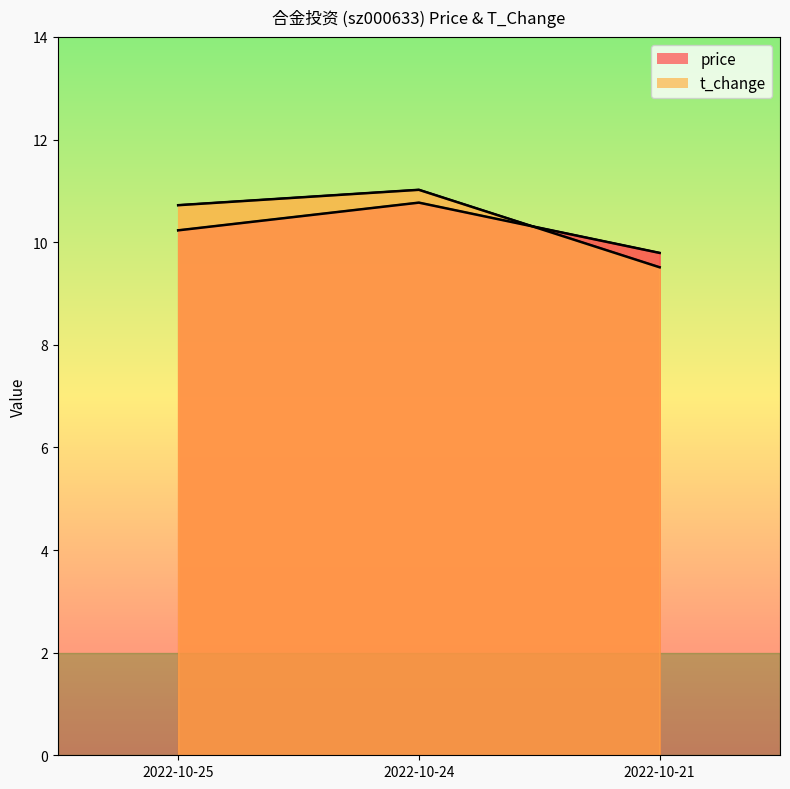

The value of price at 2022-10-24 is 10.8. True or false?

True